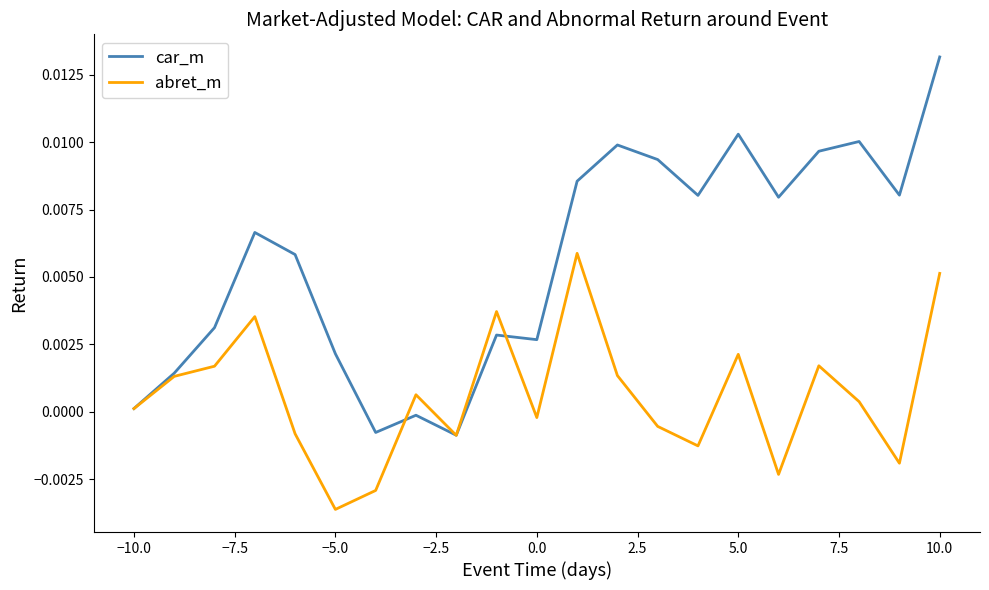

Rank the series by their average value, from highest to lowest.

car_m, abret_m